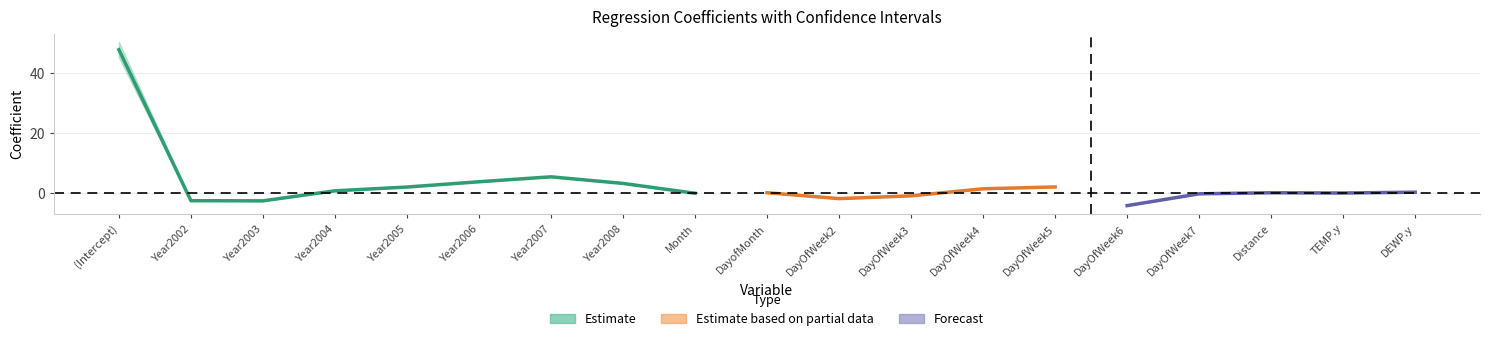

Where is the first local minimum for ci_low?

Year2003